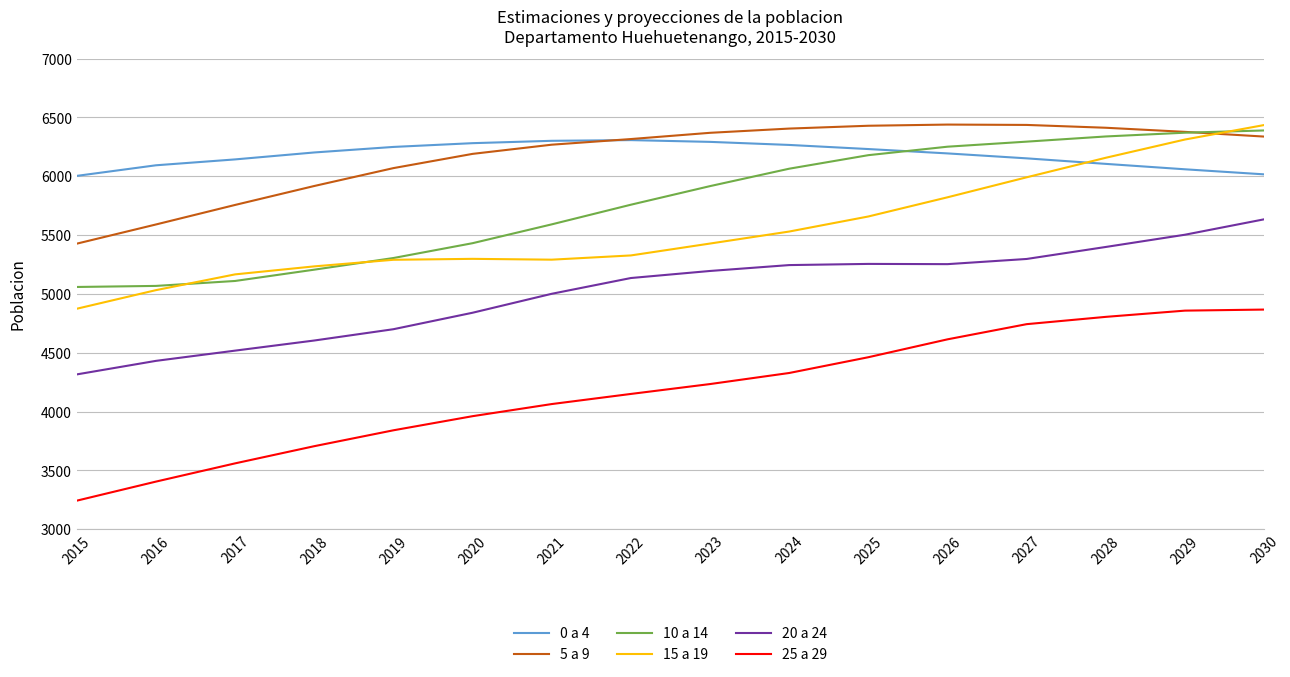

What is the lowest value of the 25 a 29 series?

3243